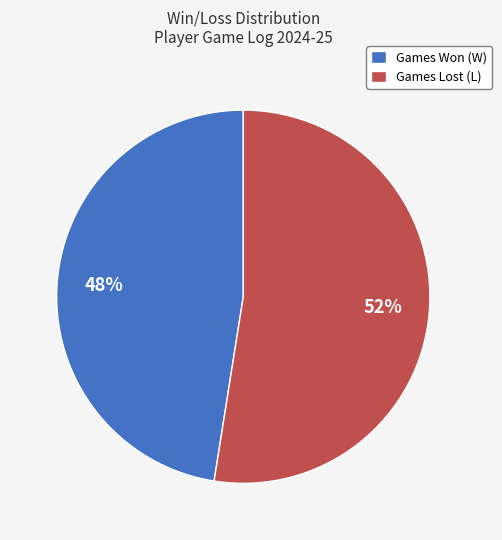

Count the number of slices in the pie.

2